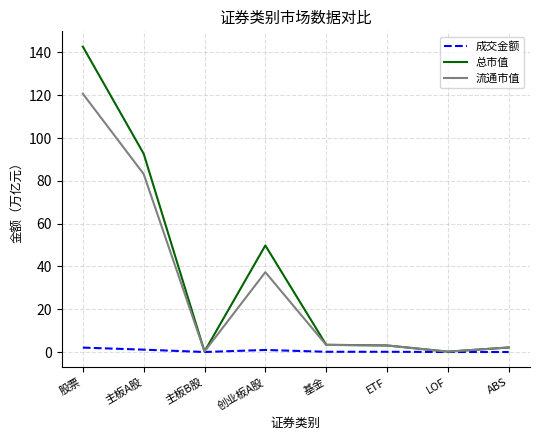

At which category is the sum across all series the highest?

股票